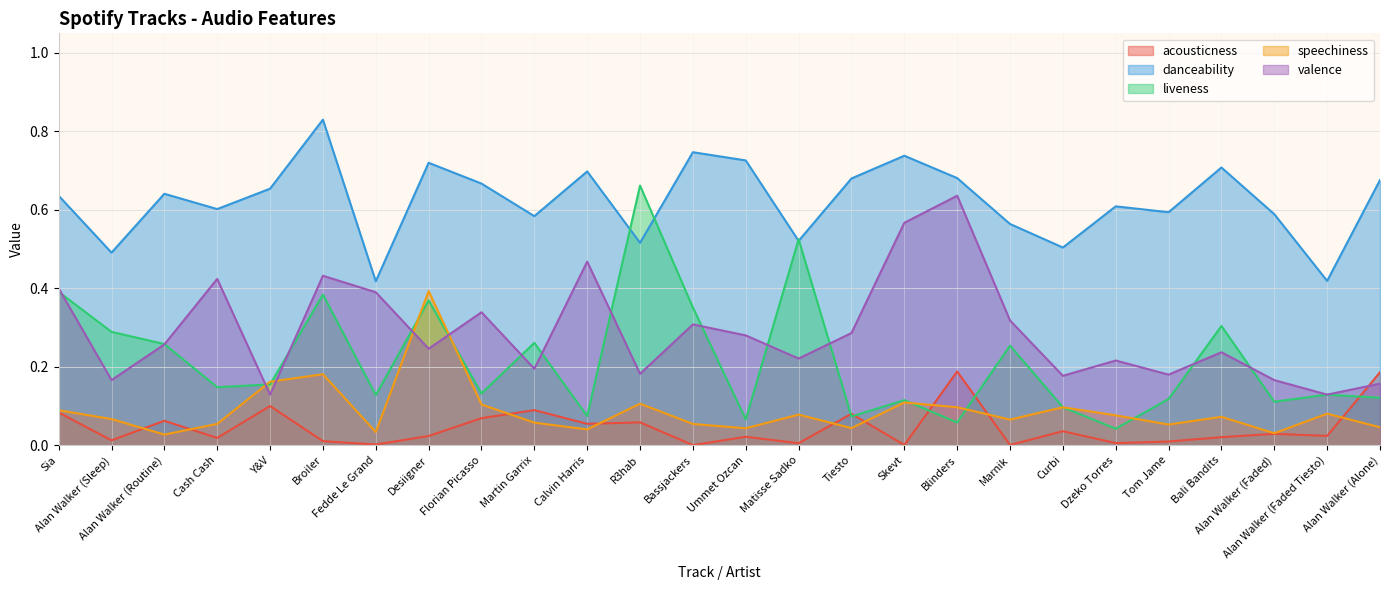

Where is the first local maximum for liveness?

Broiler